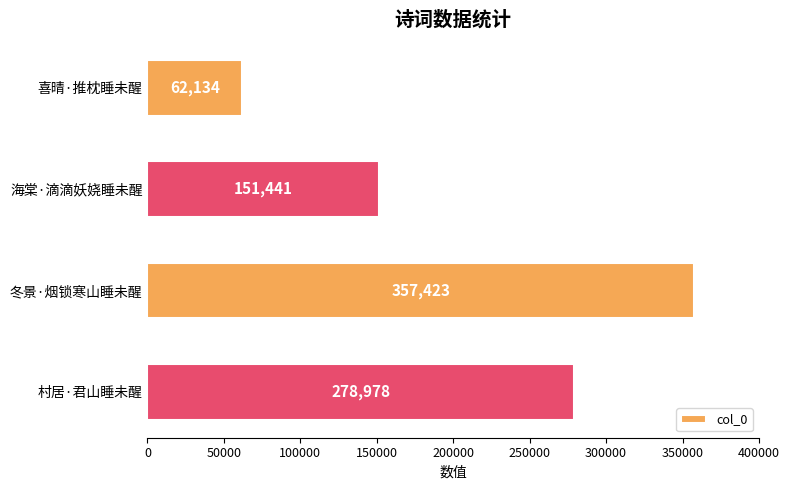

What is the difference between the maximum and minimum values?

295289